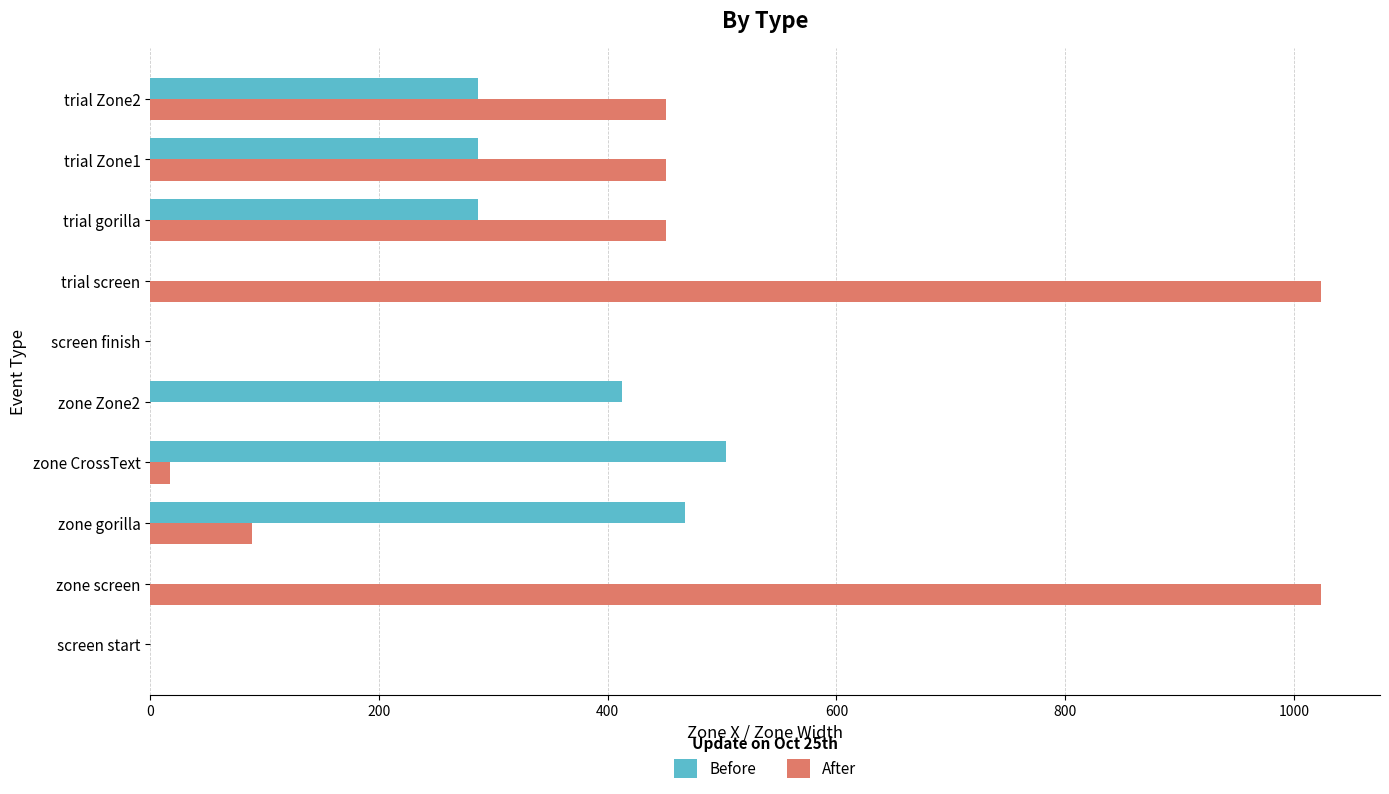

What is the greatest value displayed?

1024.0